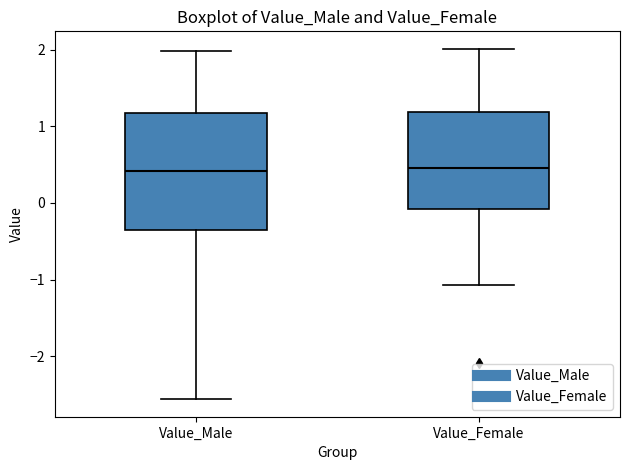

Reading left to right, transcribe this box plot: for each box, give where its median line is, the range the box spans, and where its two whiskers end, as read against the y-axis. The values are not printed on the chart, so give them approximately, as read against the axis.

Value_Male: median 0.4, box -0.4 to 1.2, whiskers -2.6 to 2.0
Value_Female: median 0.4, box -0.1 to 1.2, whiskers -1.1 to 2.0